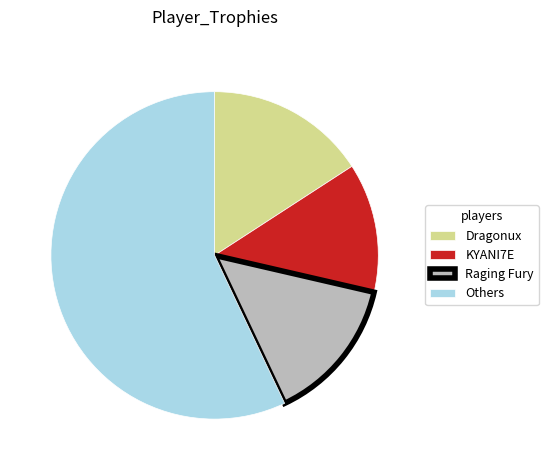

Count the number of slices in the pie.

4